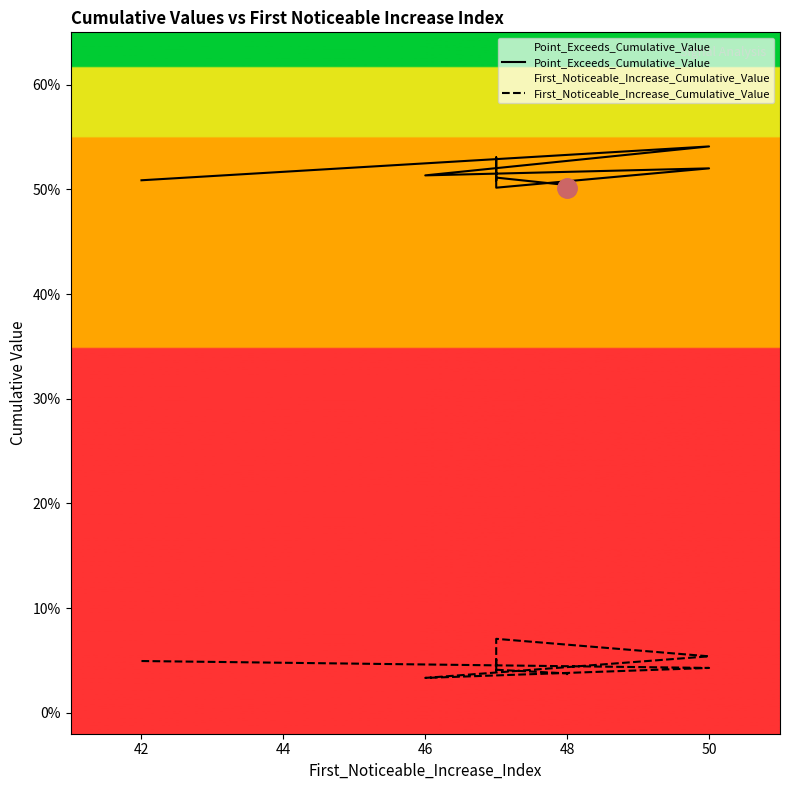

Reading left to right, transcribe all the data shown in this chart.

Point_Exceeds_Cumulative_Value: 0.5	0.5	0.5	0.5	0.5	0.5	0.5	0.5	0.5	0.5
First_Noticeable_Increase_Cumulative_Value: 0.0	0.0	0.0	0.1	0.1	0.0	0.1	0.0	0.0	0.0